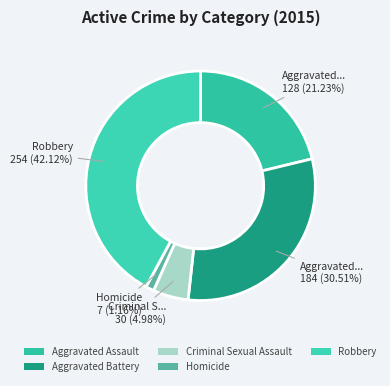

To the nearest percent, what is the difference between the largest and smallest slice percentages?

41%